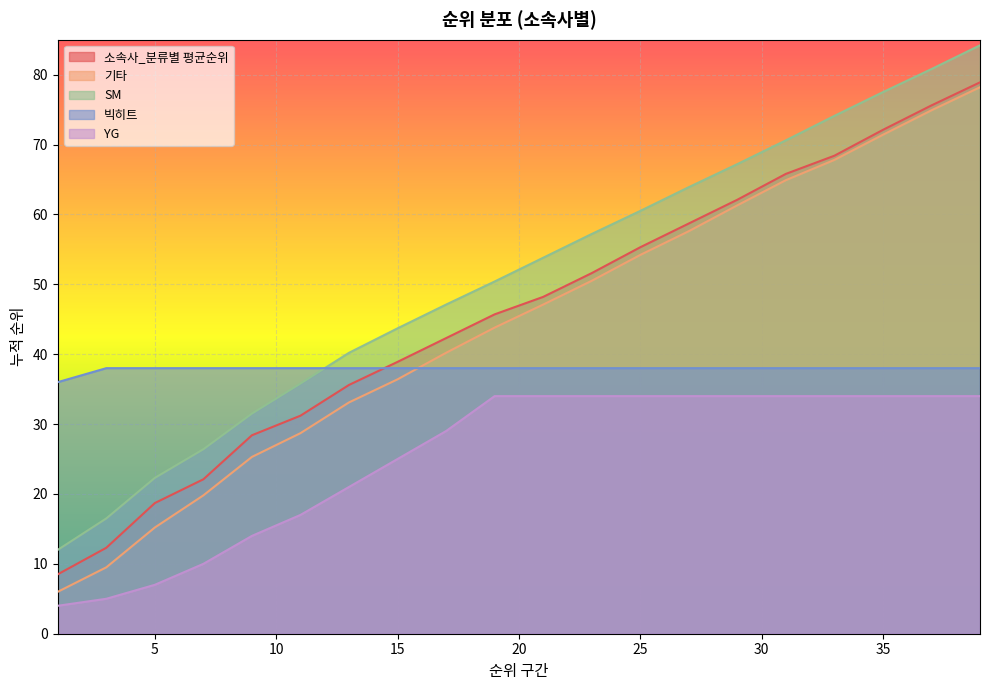

True or false: 기타 and SM intersect in this chart.

False